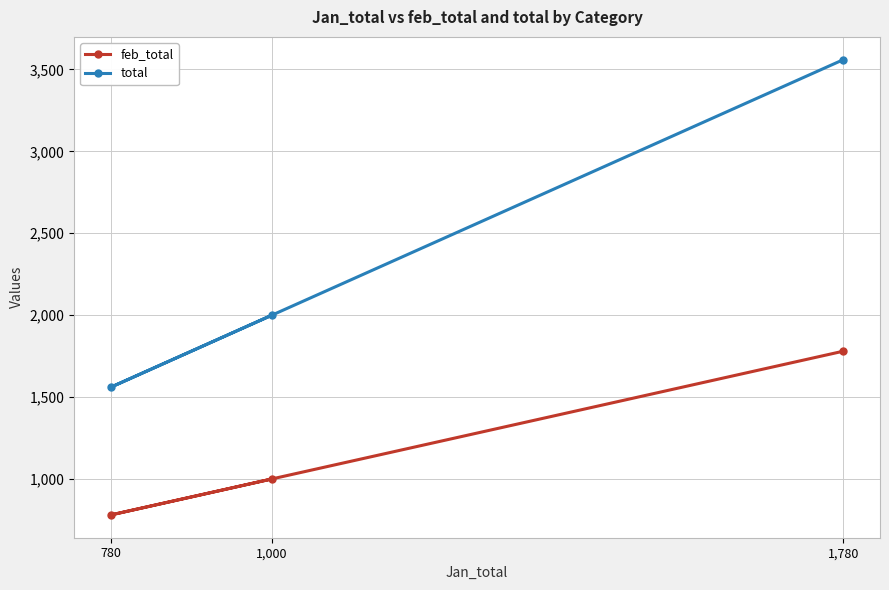

What is the label of the 2nd point from the right?

1,000